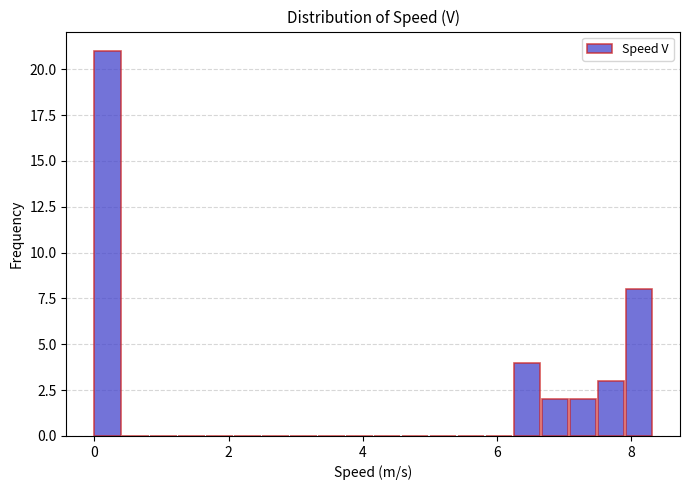

Around what value on the x-axis is the tallest bar? Give the approximate position of its centre, as read against the axis.

0.2